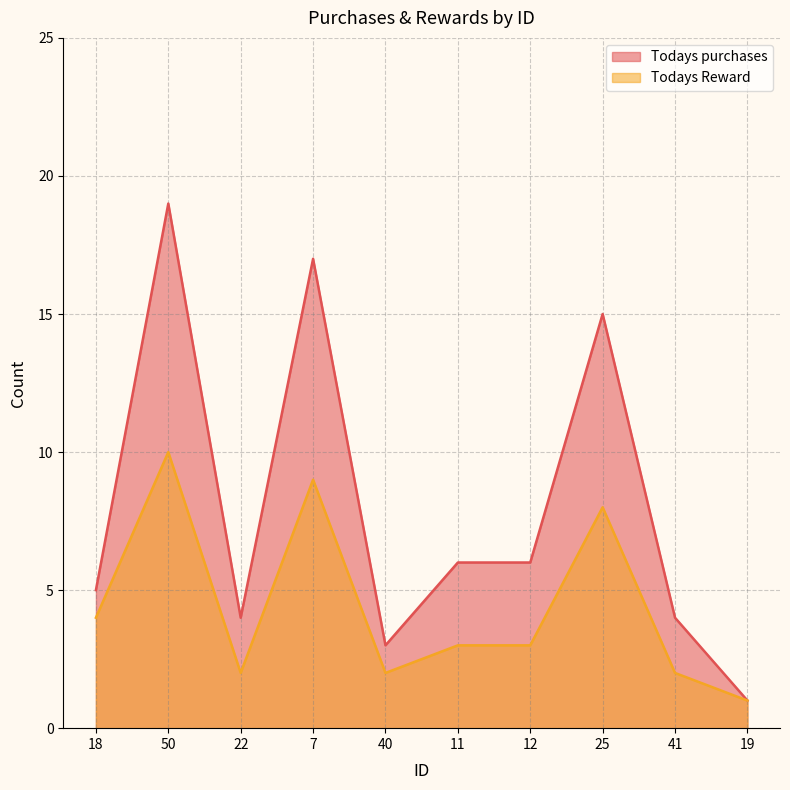

What is the highest value of the Todays purchases series?

19